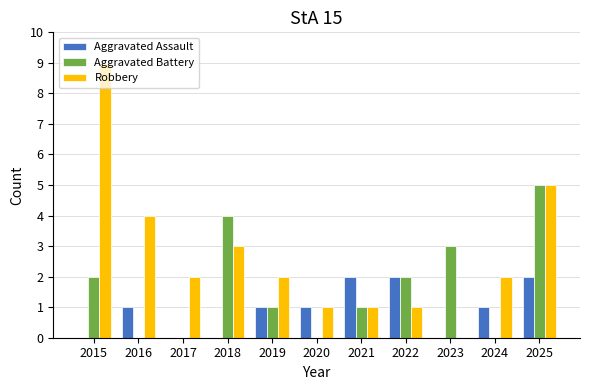

Between 2017 and 2023, which series saw the biggest shift?

Aggravated Battery